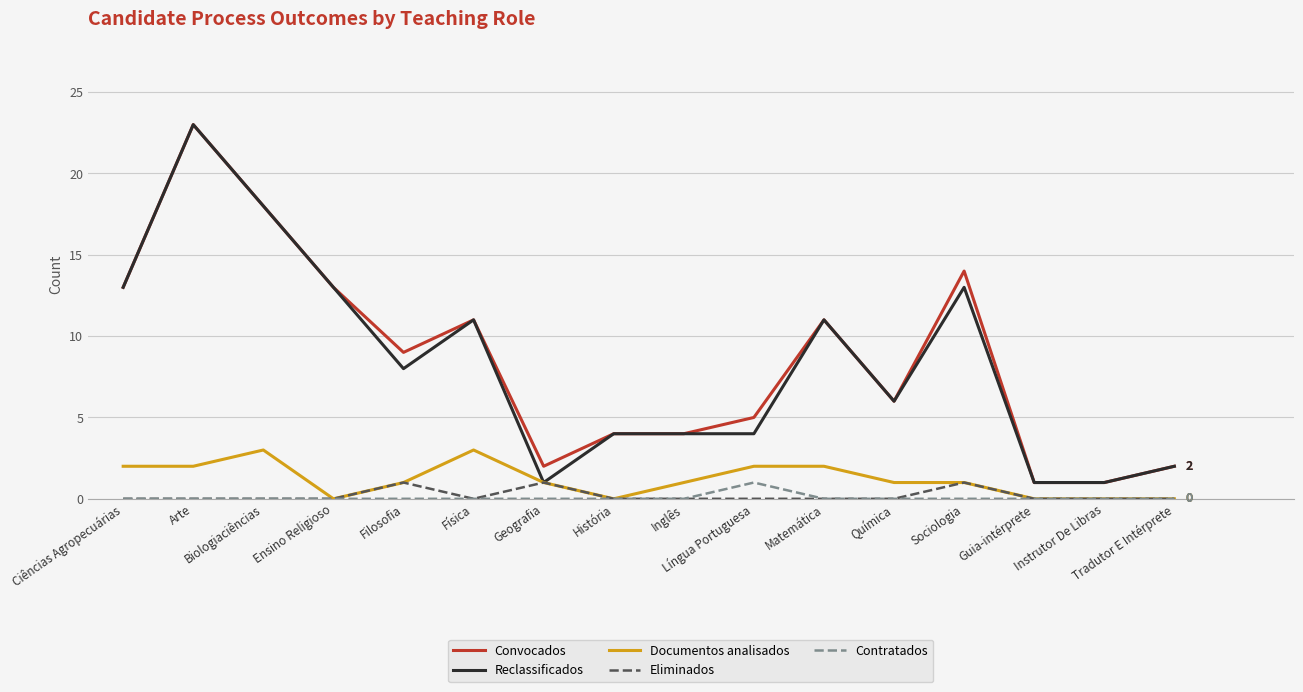

Reading left to right, transcribe all the data shown in this chart.

Convocados: 13	23	18	13	9	11	2	4	4	5	11	6	14	1	1	2
Reclassificados: 13	23	18	13	8	11	1	4	4	4	11	6	13	1	1	2
Documentos analisados: 2	2	3	0	1	3	1	0	1	2	2	1	1	0	0	0
Eliminados: 0	0	0	0	1	0	1	0	0	0	0	0	1	0	0	0
Contratados: 0	0	0	0	0	0	0	0	0	1	0	0	0	0	0	0